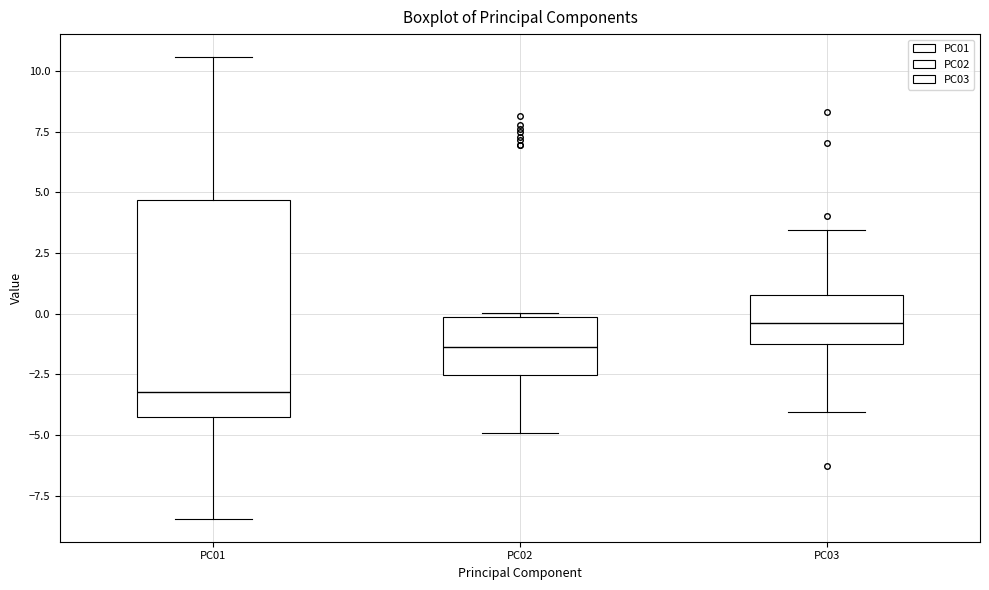

Which box has the lowest median line?

PC01